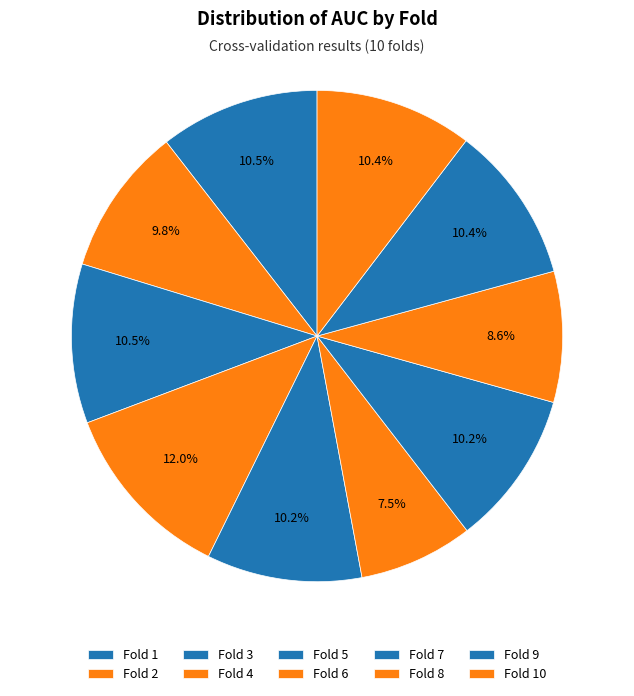

What percentage is NOT represented by Fold 3?

89.5%